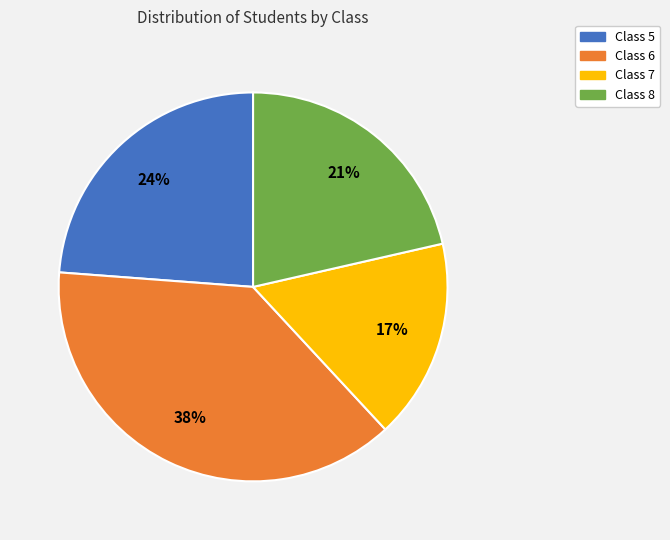

What is the ratio of the value at Class 8 to the value at Class 5?

0.9